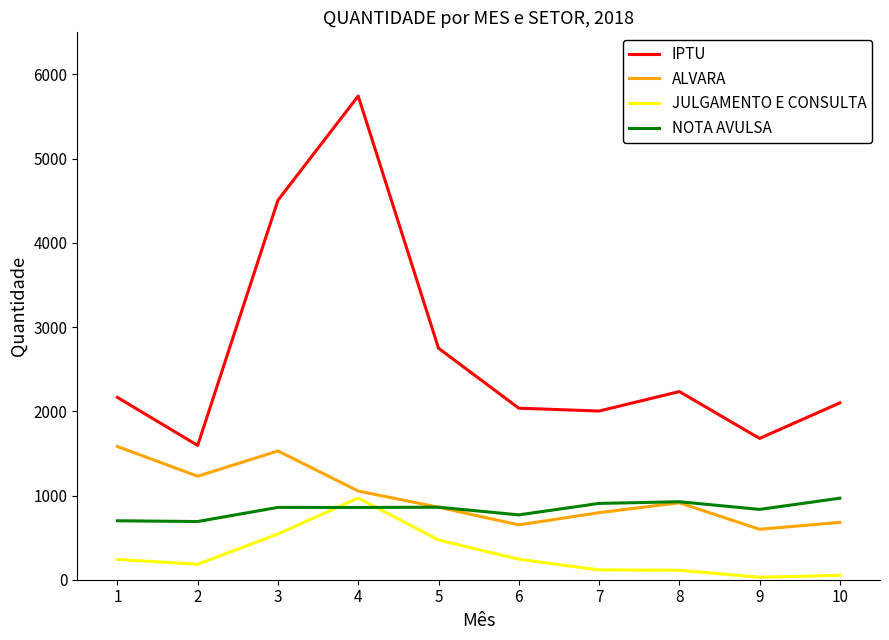

At which category is the sum across all series the highest?

4